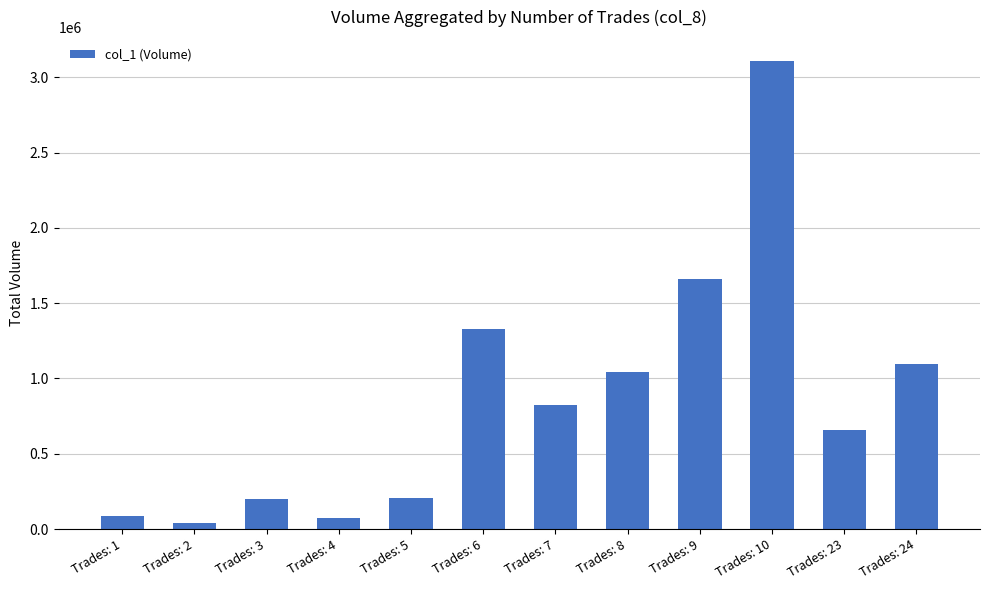

Which label corresponds to the largest value in the chart?

Trades: 10